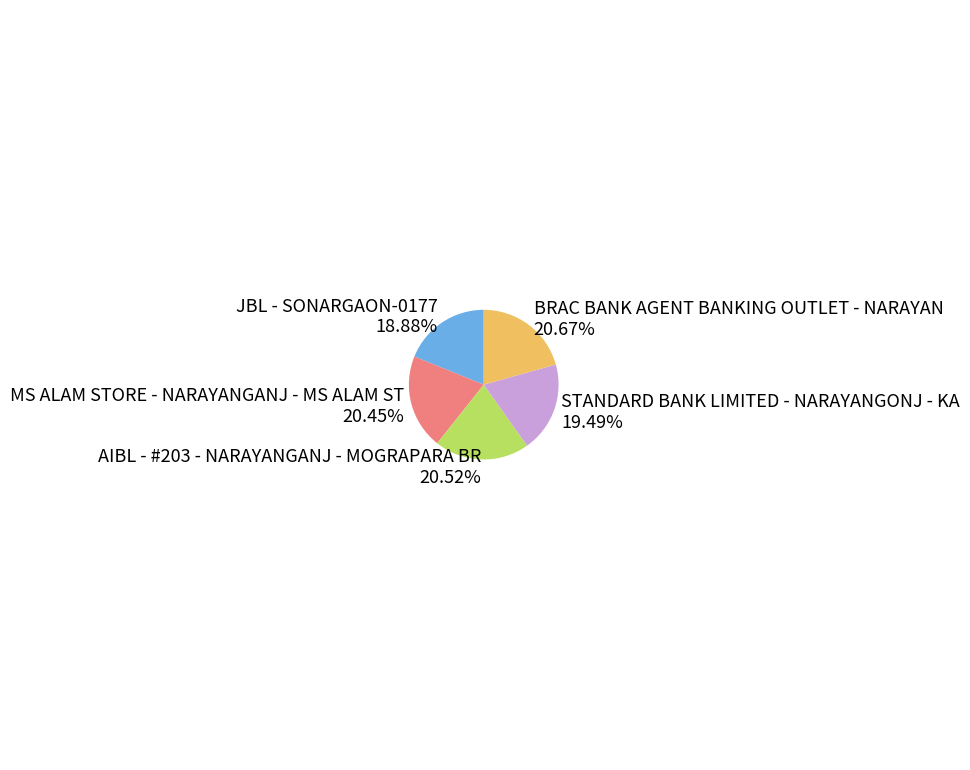

To the nearest percent, what is the difference between the BRAC BANK AGENT BANKING OUTLET - NARAYAN and JBL - SONARGAON-0177 slice percentages?

2%